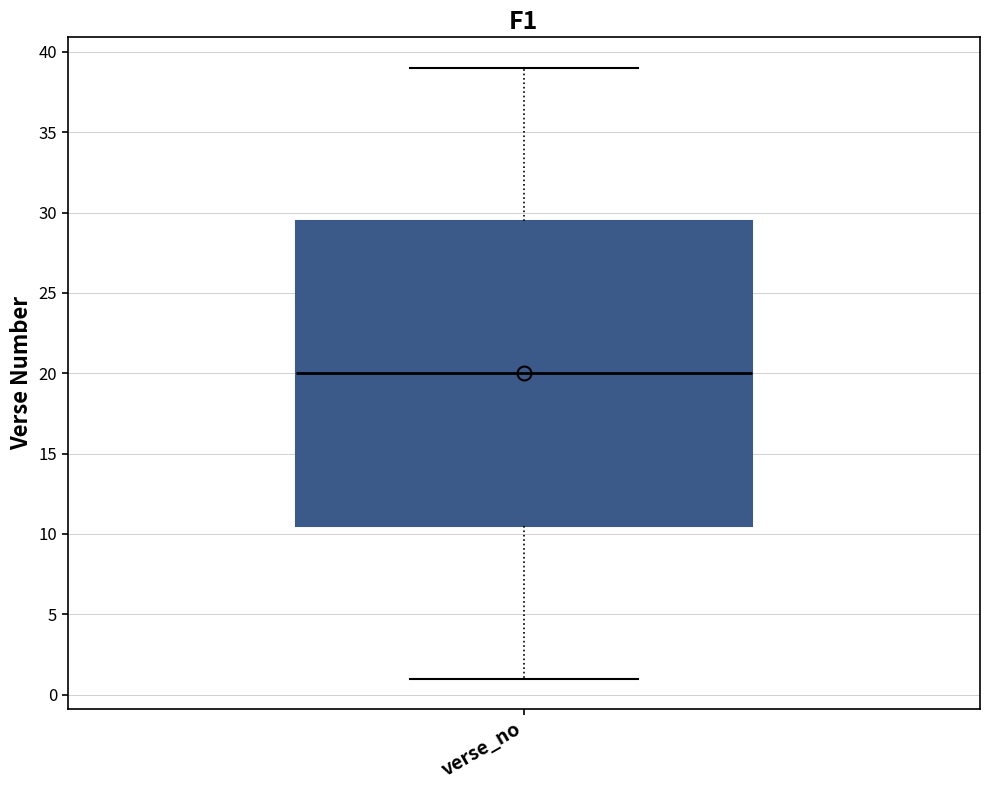

Where is the lower edge of the box for verse_no on the y-axis? The values are not printed on the chart, so give them approximately, as read against the axis.

10.5